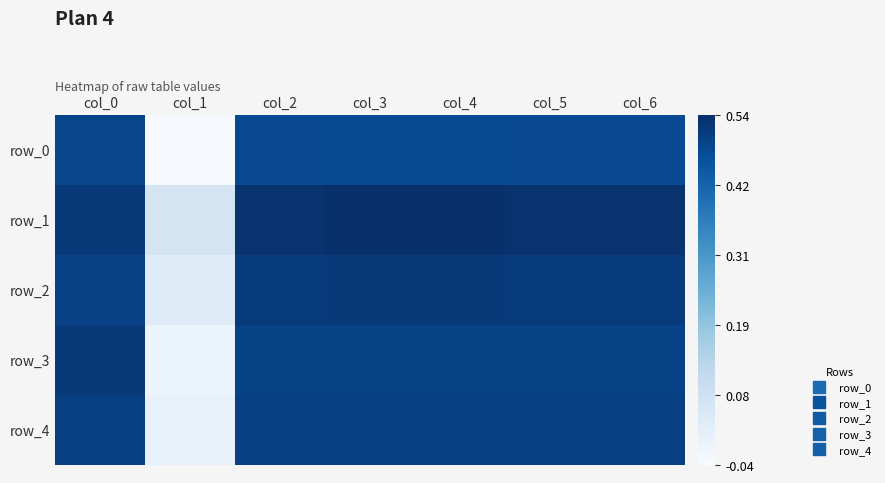

Rank the series at col_2 from lowest to highest value.

row_0, row_3, row_4, row_2, row_1